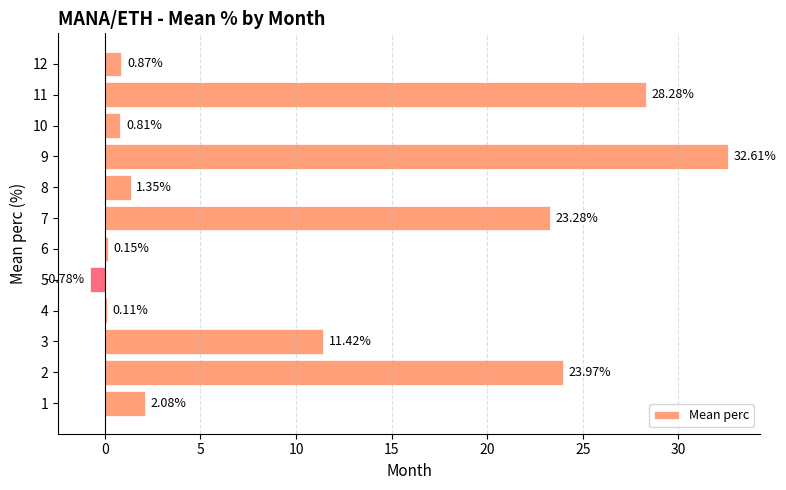

How many values exceed 2?

6